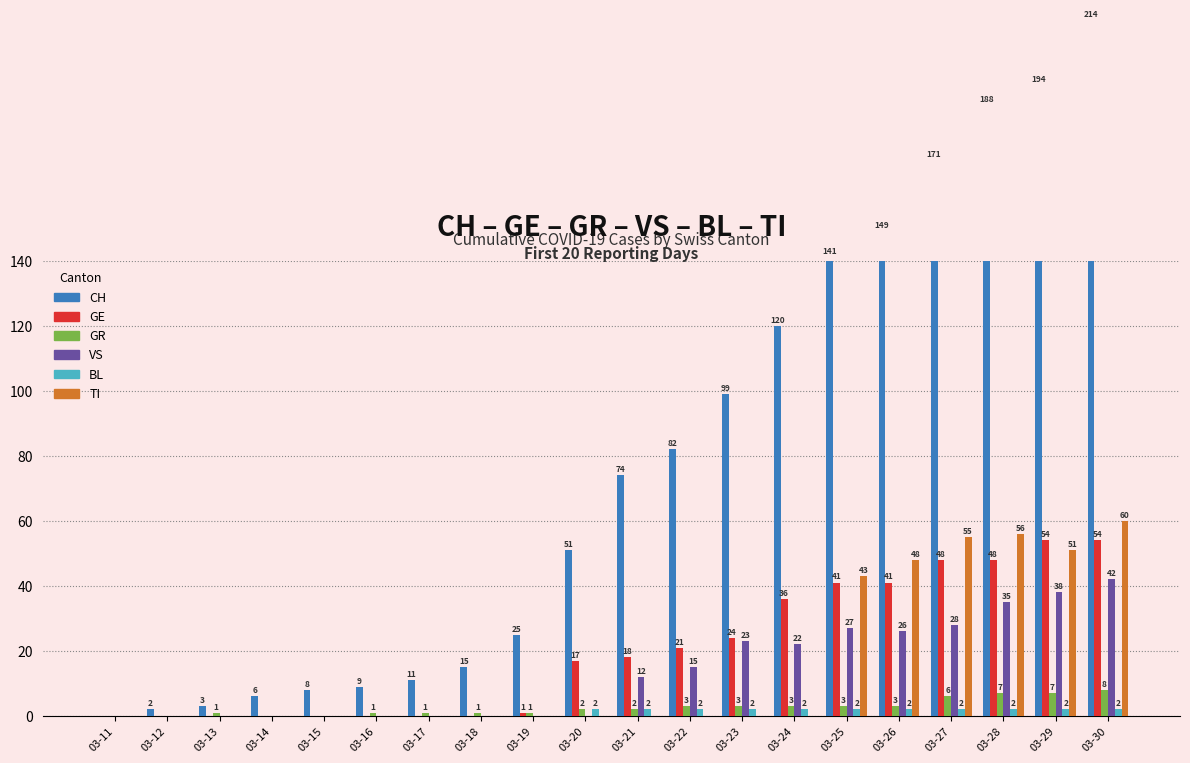

Is it true that GR equals 1 at 03-18?

True